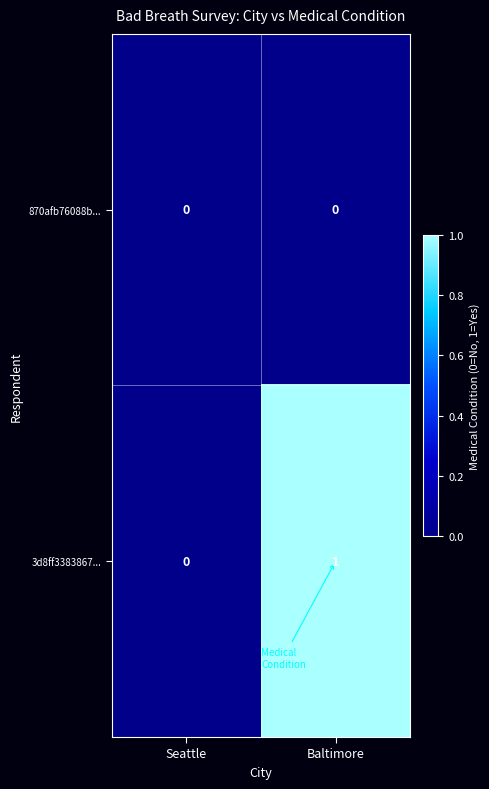

Between Seattle and Baltimore, which series saw the biggest shift?

3d8ff3383867...